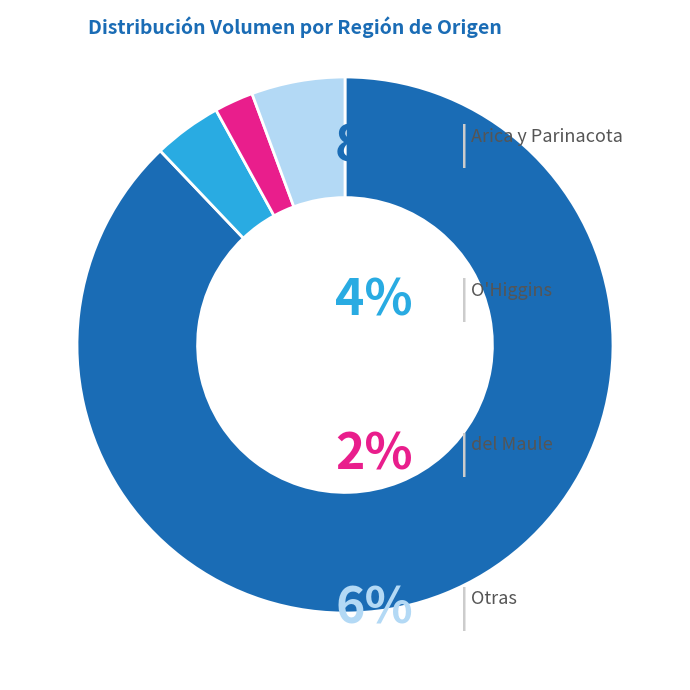

Is there a majority slice in this chart?

Yes